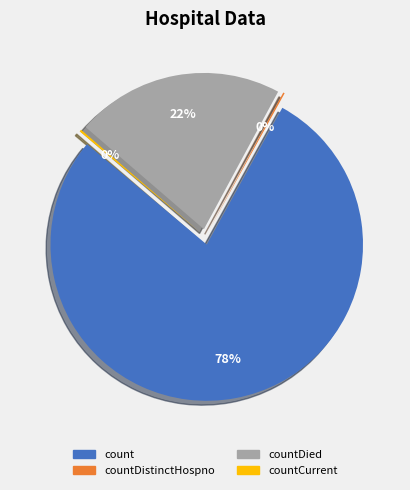

Is there a majority slice in this chart?

Yes